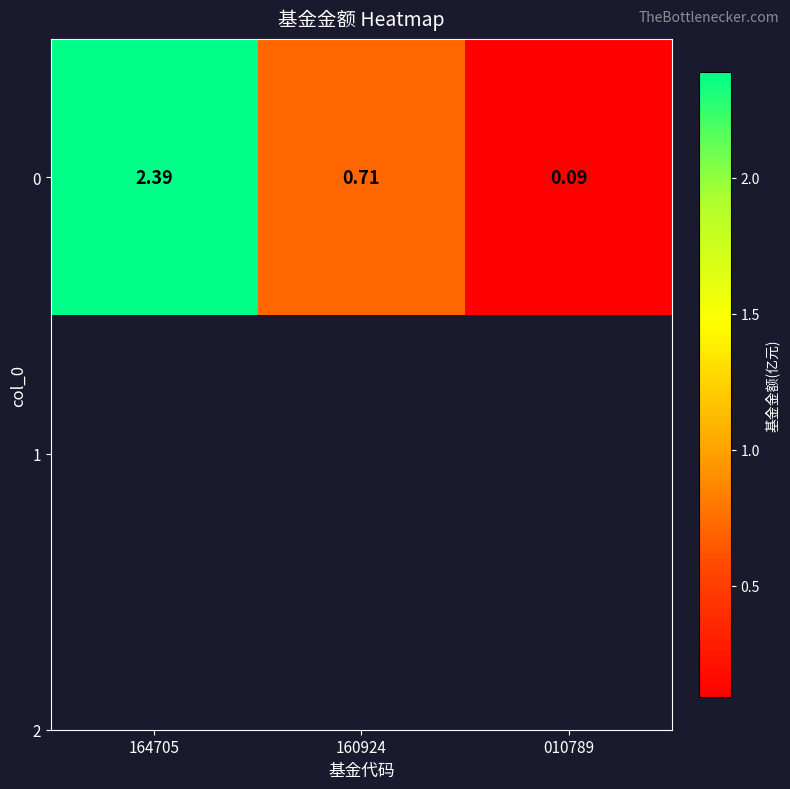

Which label corresponds to the smallest value in the chart?

010789